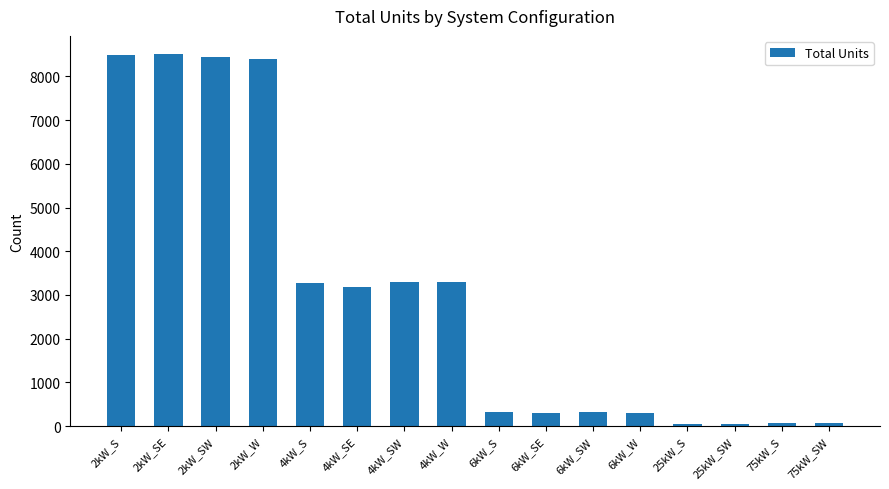

The value at 2kW_SW is 8429. True or false?

True